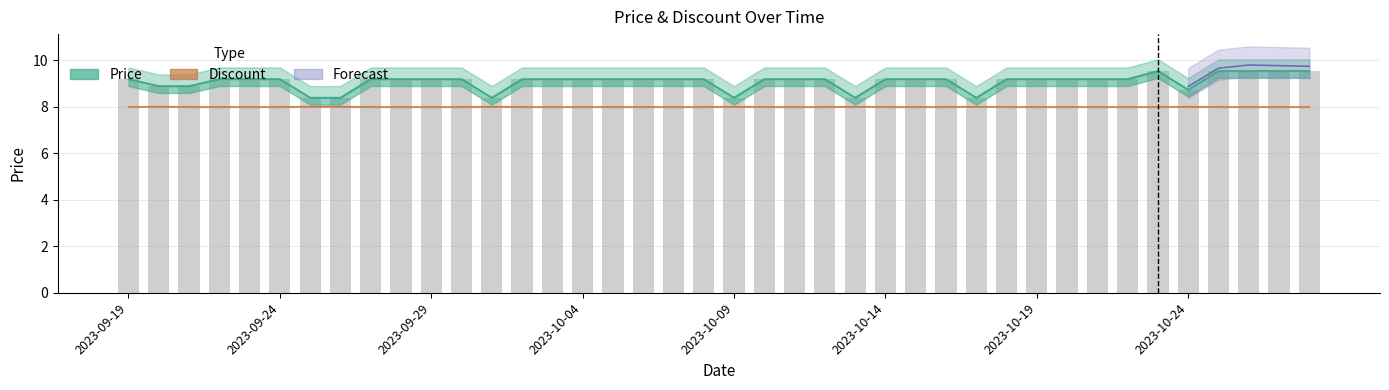

Does the chart contain stacked bars?

No